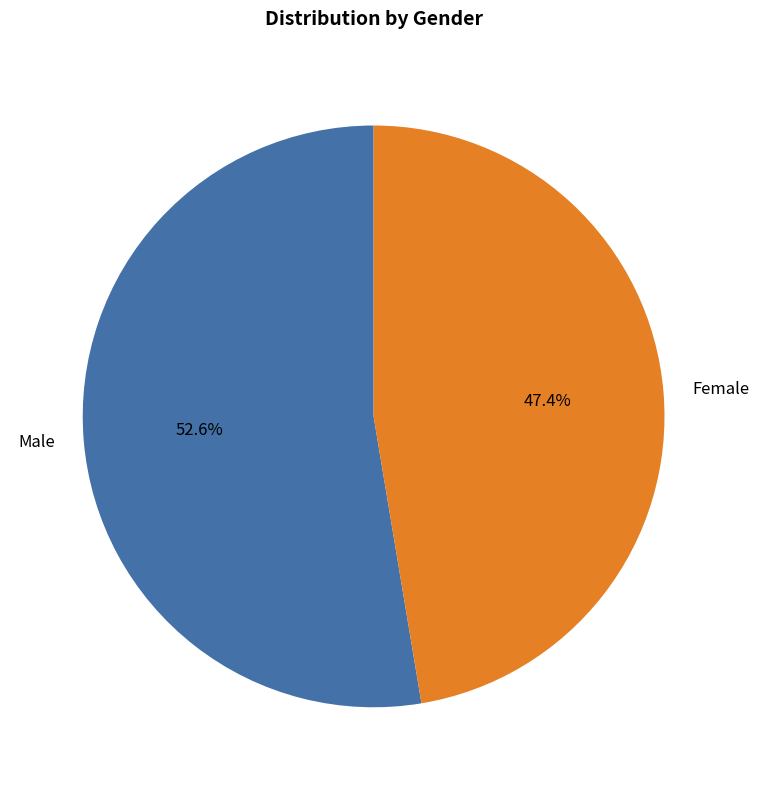

Which category has the smallest portion of the pie?

Female